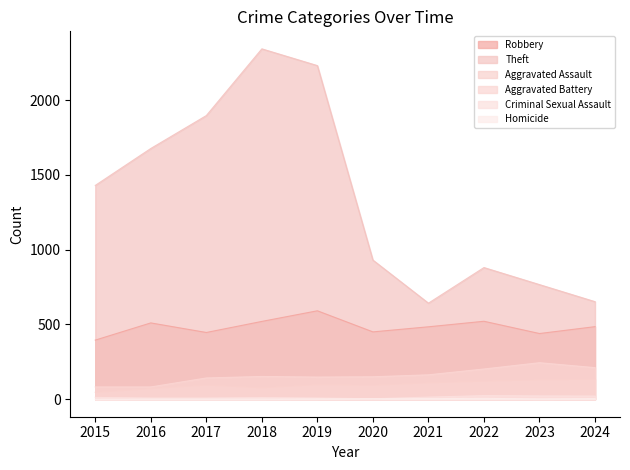

Which has a higher value, 2016 or 2024?

2016